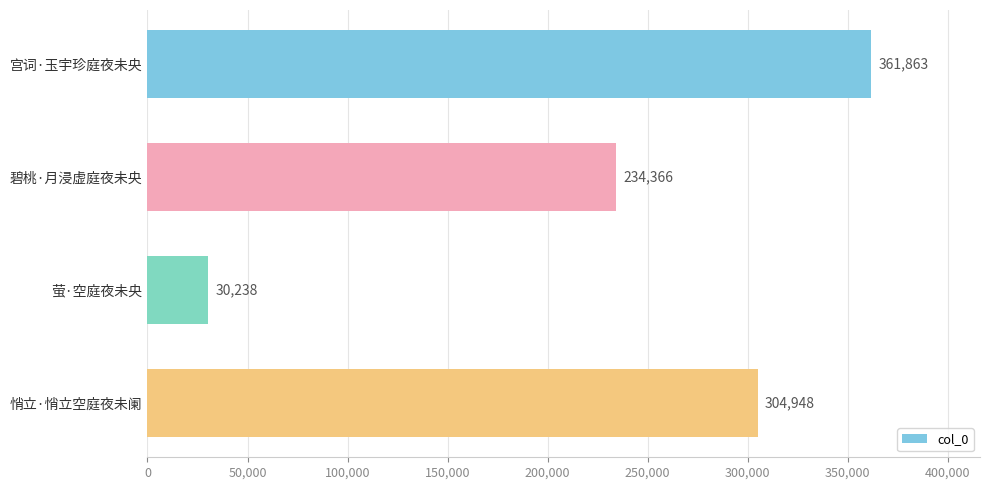

How many bars are there in total?

4